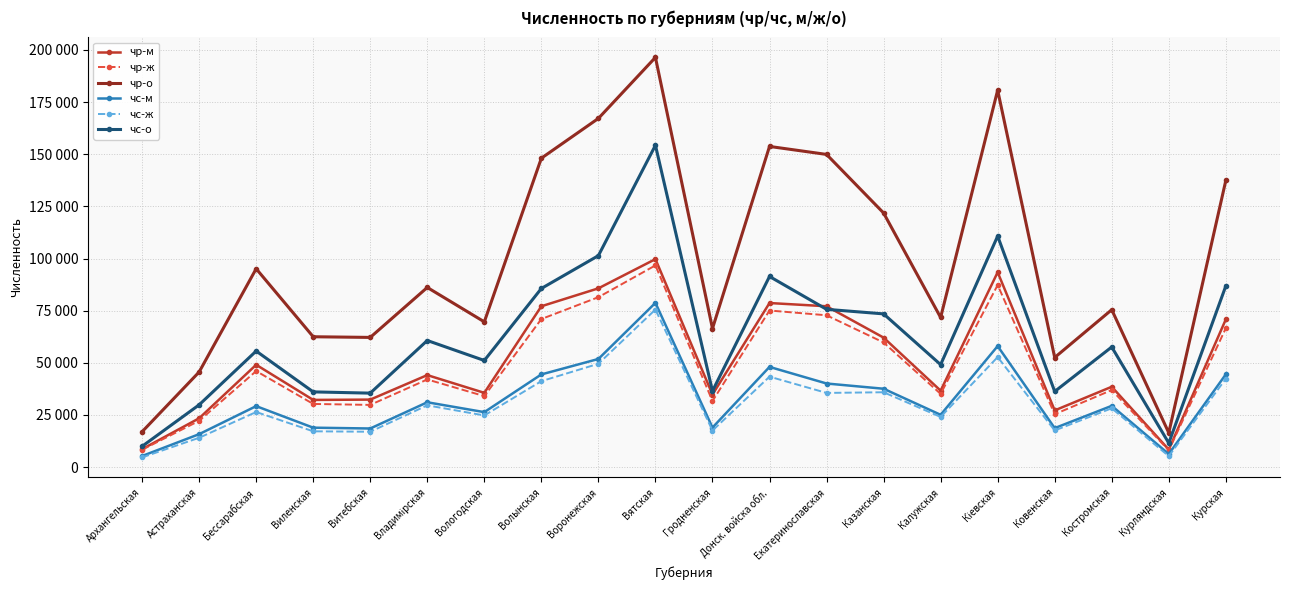

Reading left to right, list all the values displayed in this chart.

чр-м: 8614	23397	49052	32207	32356	44104	35600	77104	85700	99707	34785	78654	77108	62079	36639	93414	27177	38509	8397	70809
чр-ж: 8334	22195	46038	30282	29815	42018	34032	70980	81458	96696	31649	75069	72786	59746	35087	87278	25360	36934	8042	66589
чр-о: 16948	45592	95090	62489	62171	86122	69632	148084	167158	196403	66434	153723	149894	121825	71726	180692	52537	75443	16439	137398
чс-м: 5313	15790	29227	18901	18506	31081	26350	44430	51838	78735	18940	48033	40078	37569	25071	58012	18688	29370	6264	44462
чс-ж: 4649	14056	26411	17158	16952	29610	24761	41202	49536	75539	17525	43352	35561	35885	24052	52739	17561	28207	5249	42359
чс-о: 9962	29846	55638	36059	35458	60691	51111	85632	101374	154274	36465	91385	75639	73454	49123	110751	36249	57577	11513	86821